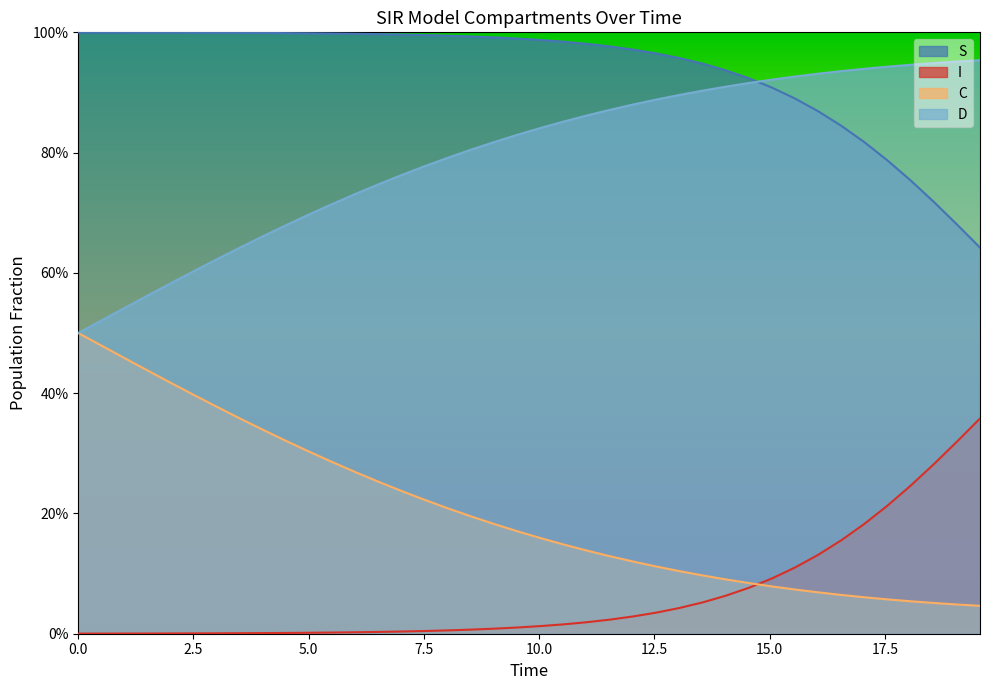

Is the value of I at 29 greater than the value of S at 17?

No